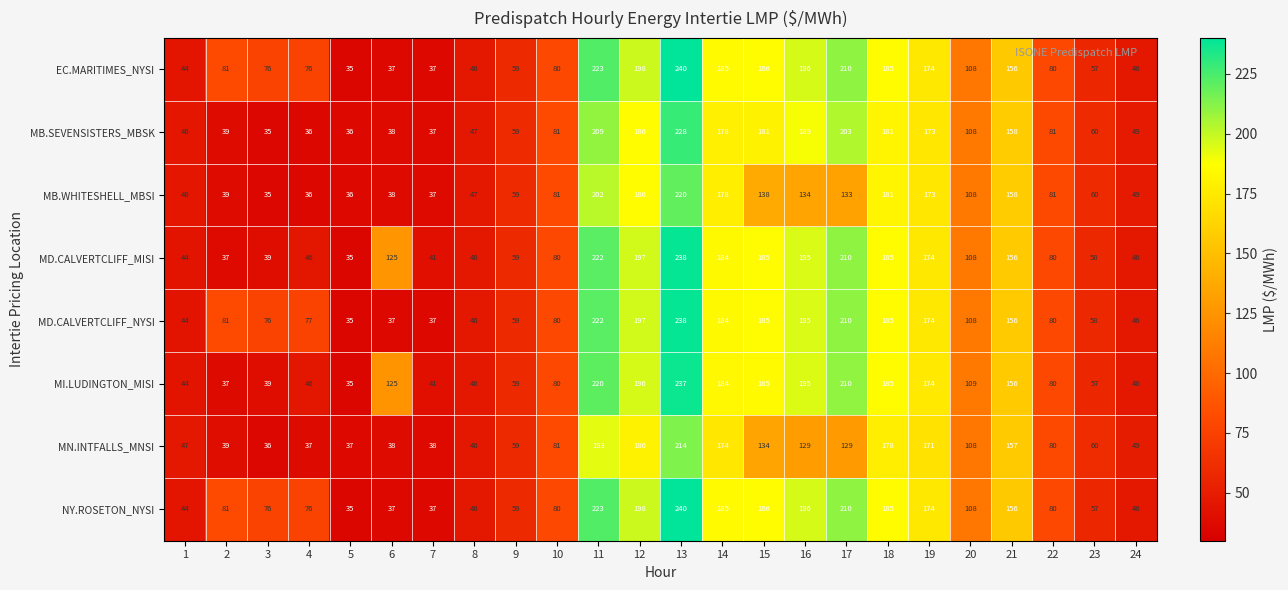

How many data points in MD.CALVERTCLIFF_NYSI are less than 81?

12